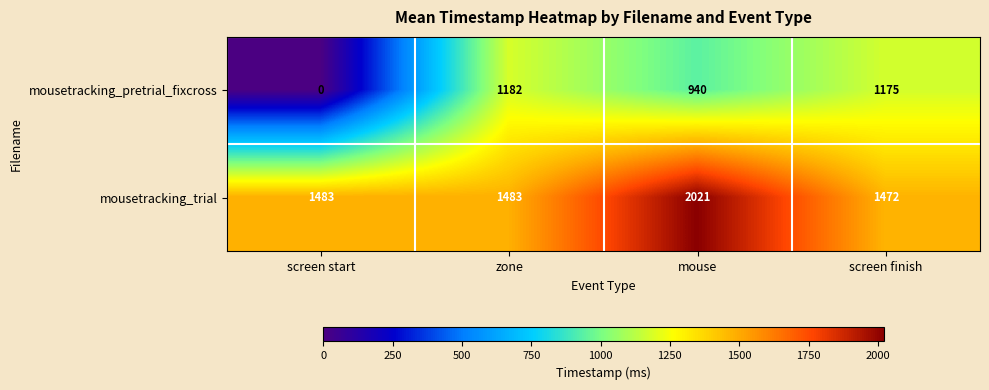

What is the total value across all series at mouse?

2961